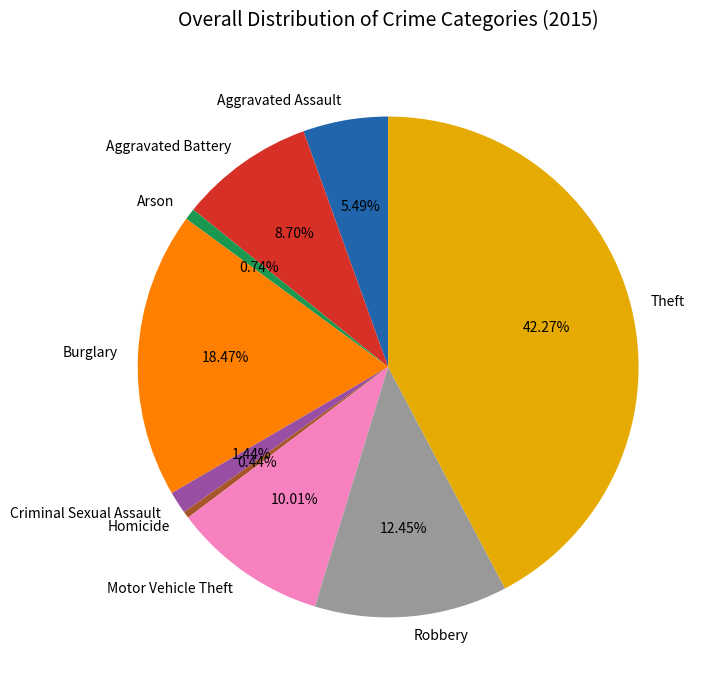

True or false: Motor Vehicle Theft accounts for 10% of the total.

True